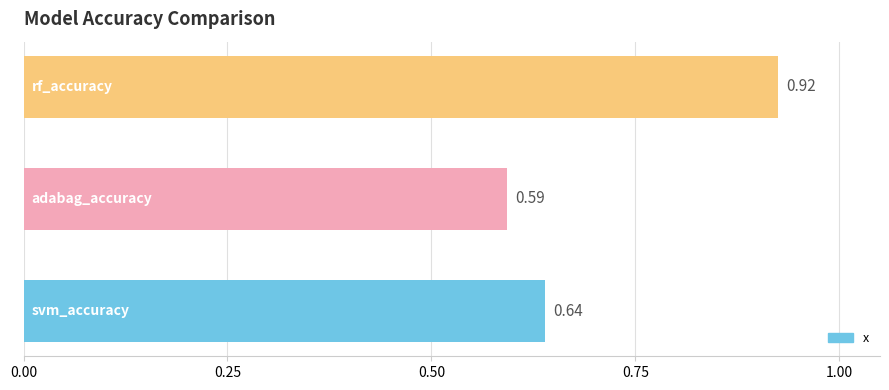

What is the difference between the maximum and minimum values?

0.3